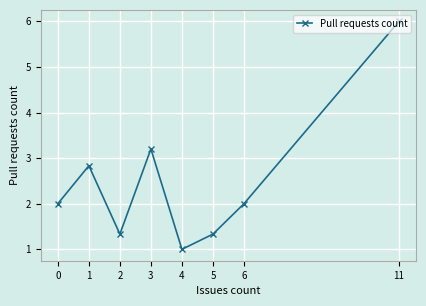

Where is the first local maximum?

1